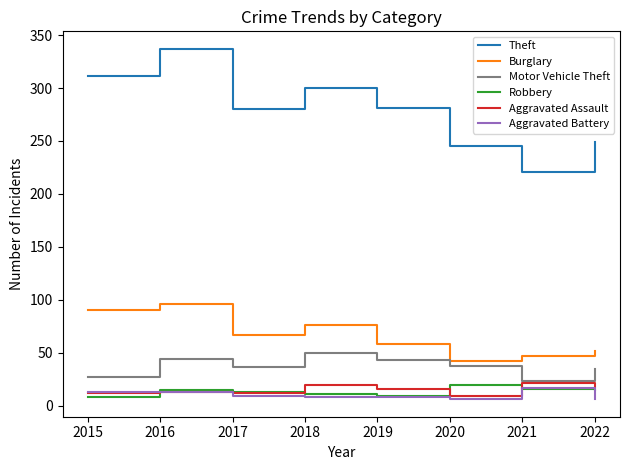

Is it true that Robbery equals 11 at 2018?

True